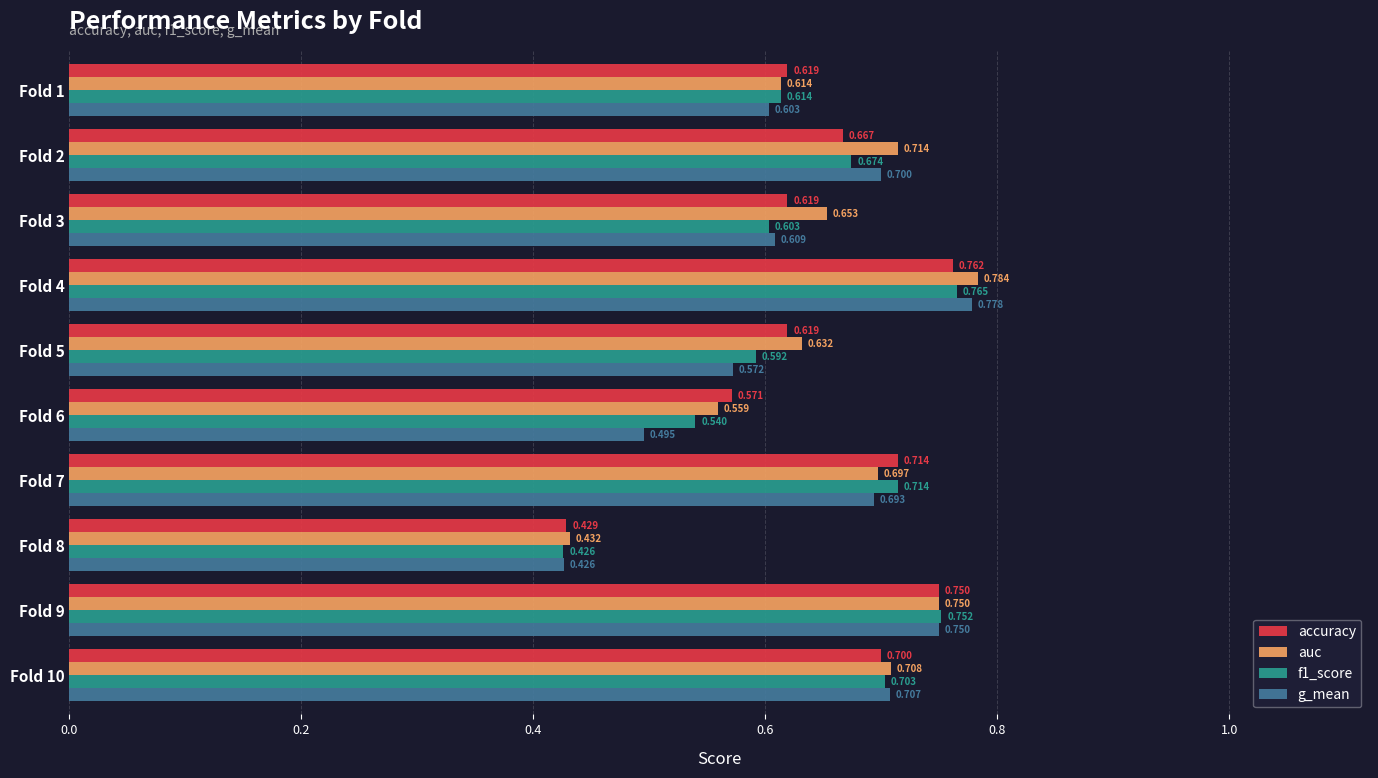

Which series changed the most between Fold 1 and Fold 3?

auc